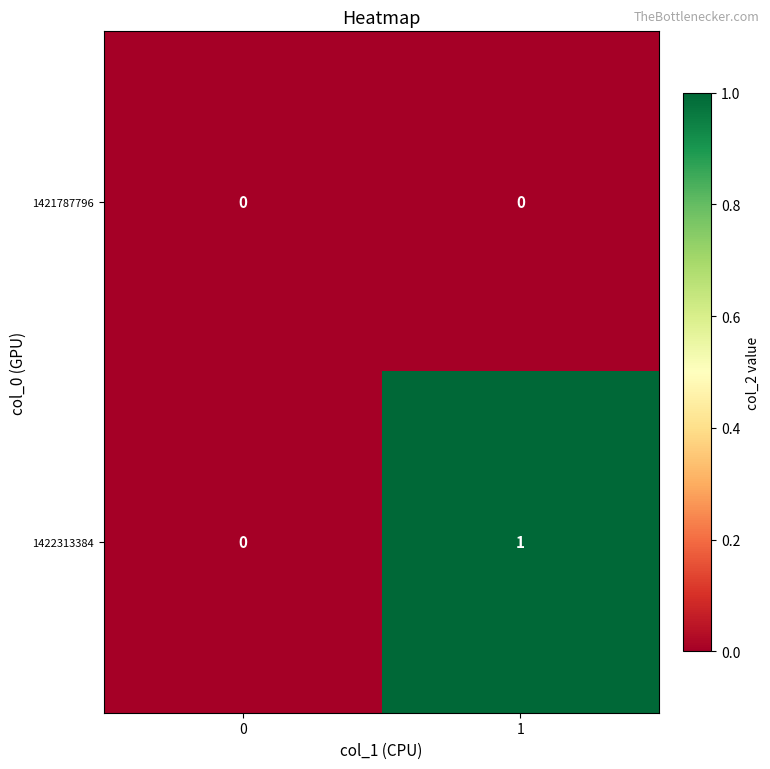

Reading left to right, list all the values displayed in this chart.

1421787796: 0	0
1422313384: 0	1